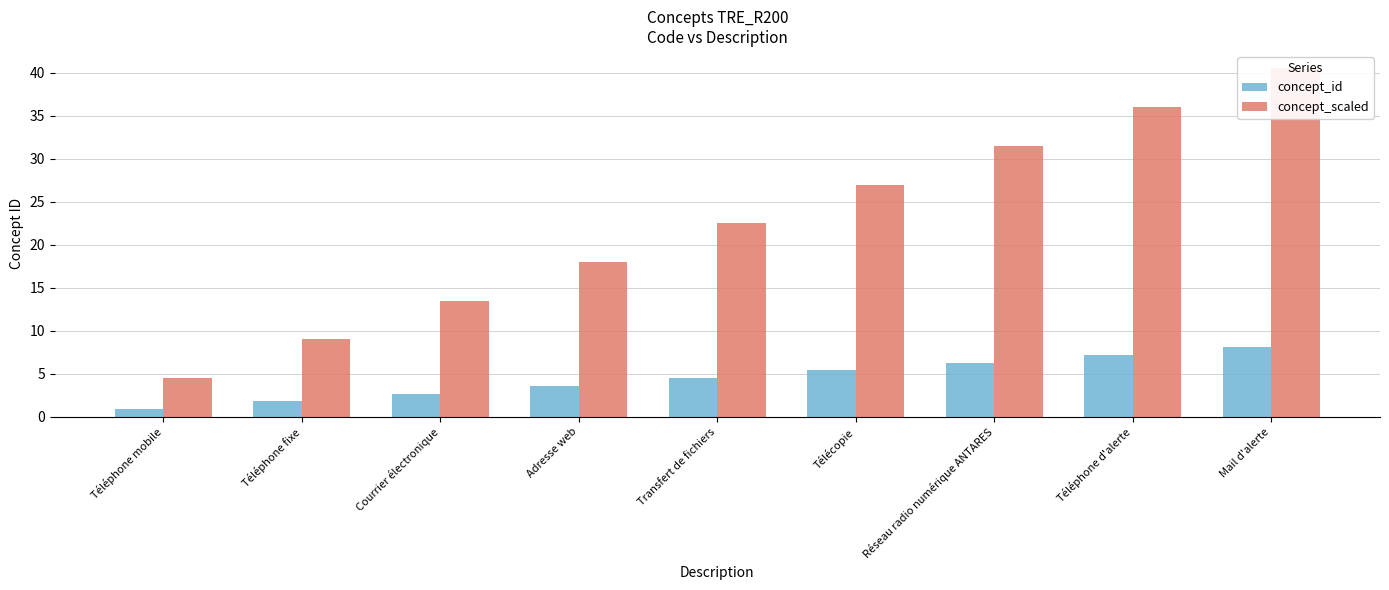

At Courrier électronique, list the series in order from smallest to largest.

concept_id, concept_scaled